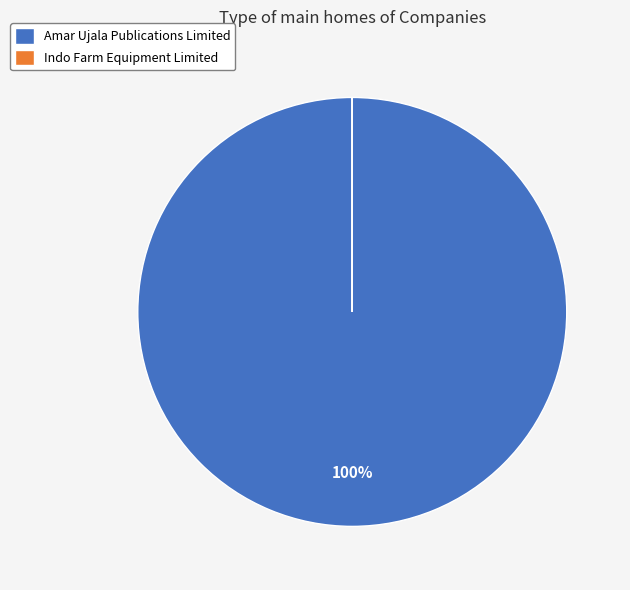

Which category accounts for the majority?

Amar Ujala Publications Limited